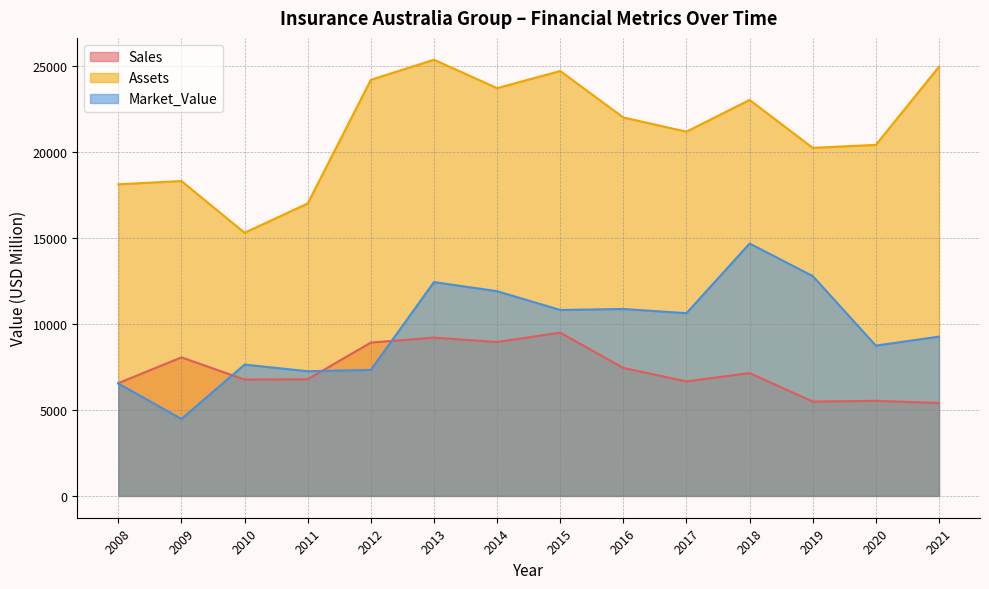

Reading left to right, transcribe all the data shown in this chart.

Sales: 6560	8060	6770	6788	8921	9211	8954	9498	7446	6663	7147	5491	5531	5407
Assets: 18130	18320	15310	17015	24208	25379	23724	24722	22018	21192	23039	20251	20423	24971
Market_Value: 6540	4480	7640	7255	7333	12441	11911	10818	10876	10632	14684	12792	8745	9269